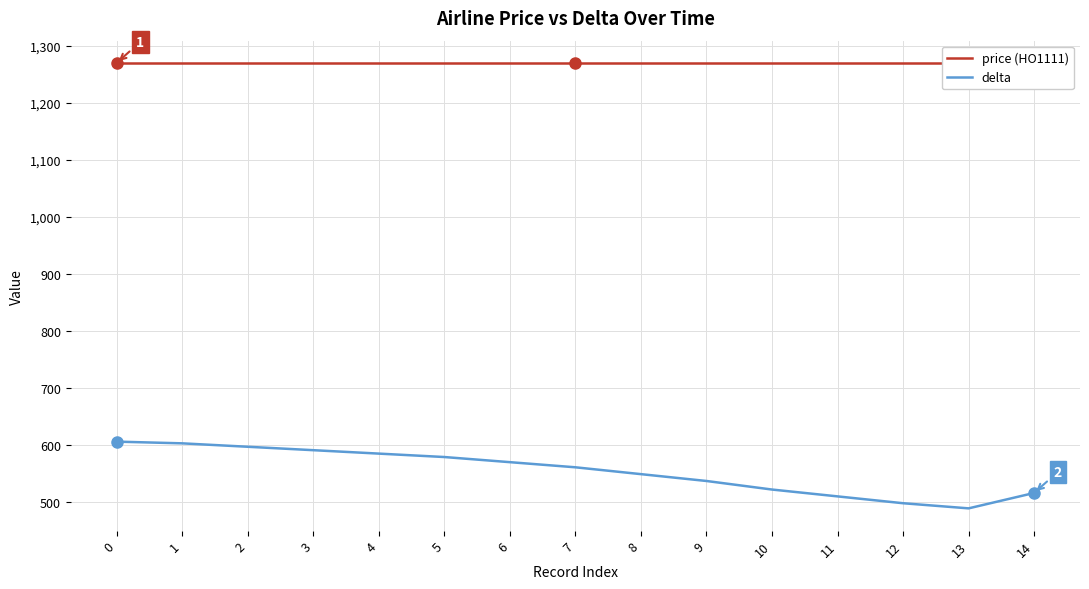

How many interior local valleys does the delta series have?

1